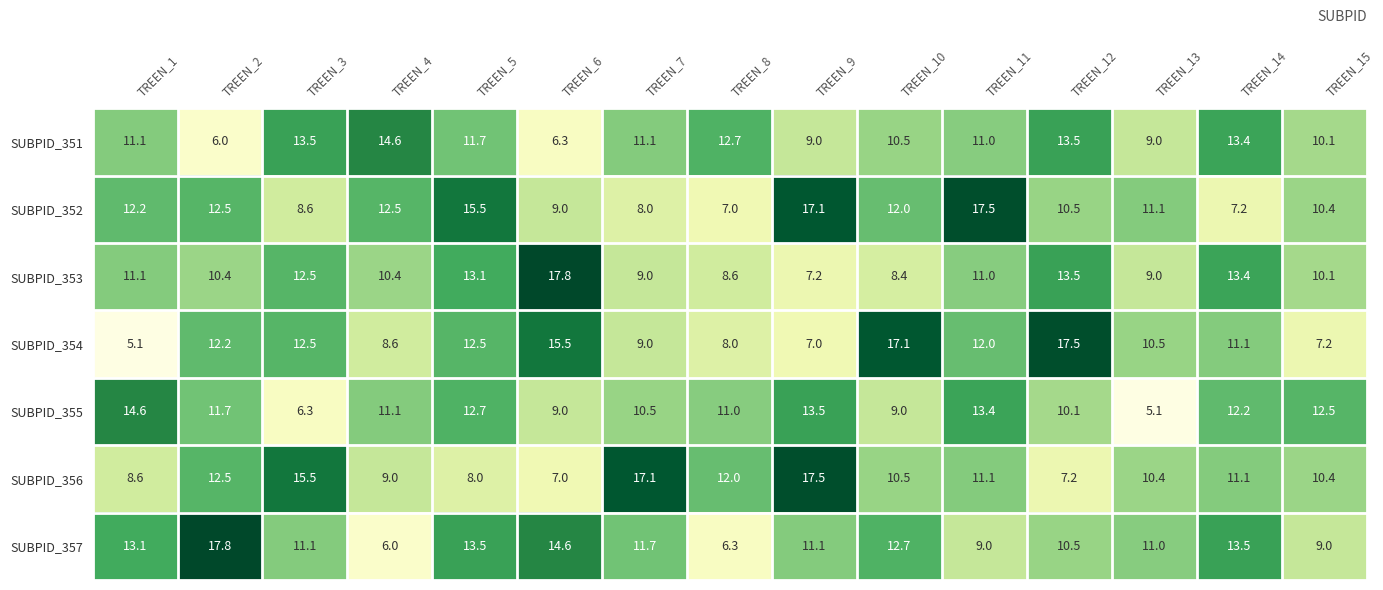

What is the smallest value displayed?

5.1